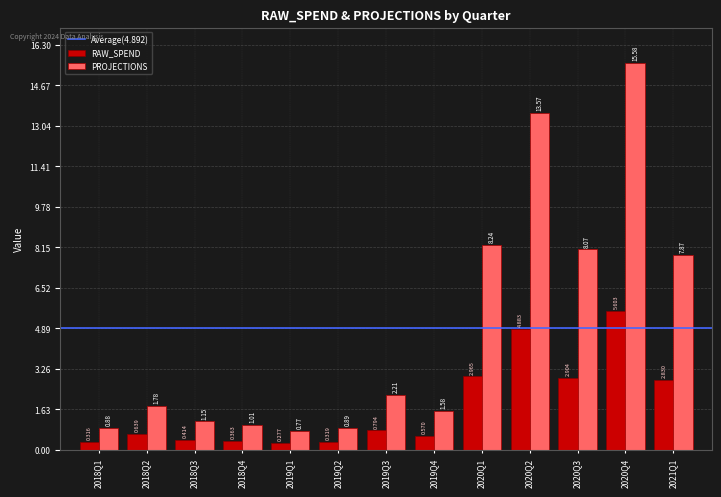

Which series has the widest spread of values?

PROJECTIONS